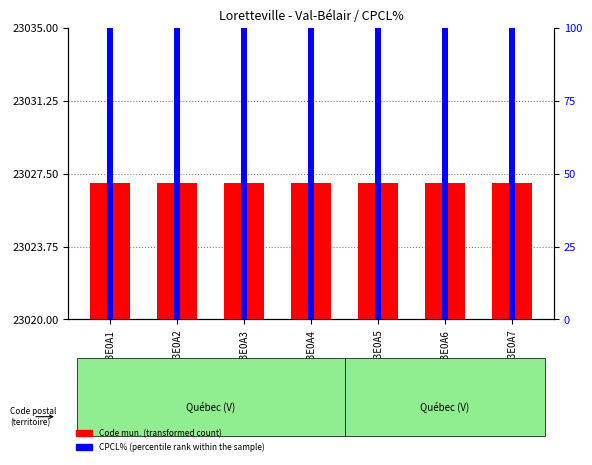

Rank the series by their maximum value, from highest to lowest.

Code mun. (transformed count), CPCL% (percentile rank within the sample)